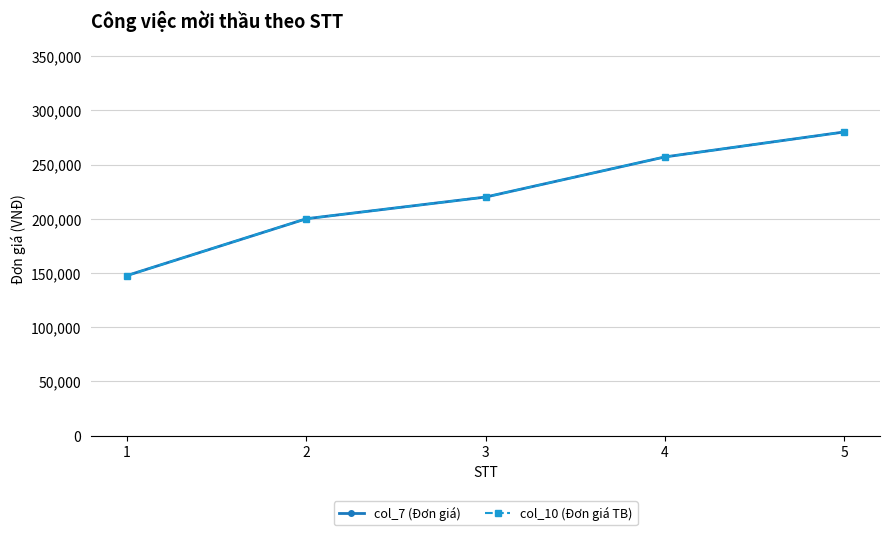

What is the greatest value displayed?

280010.1